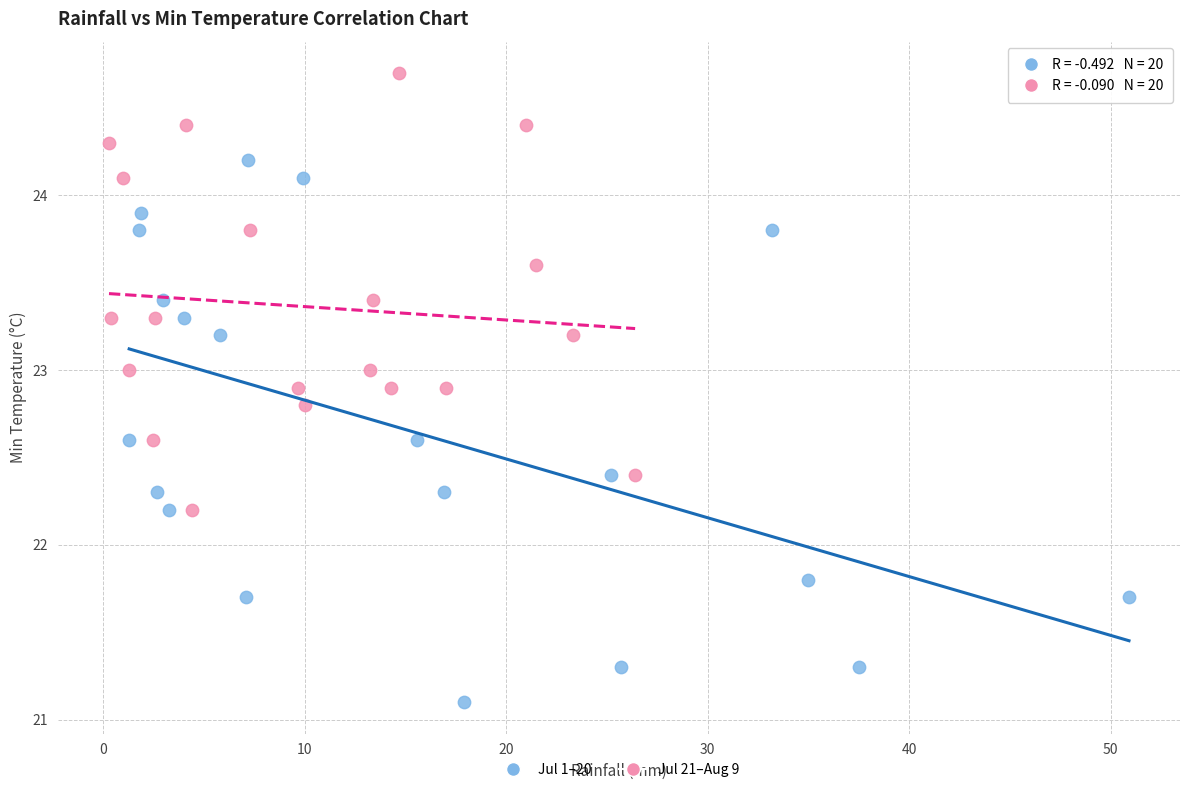

Which series reaches the maximum Y coordinate?

Jul 21–Aug 9